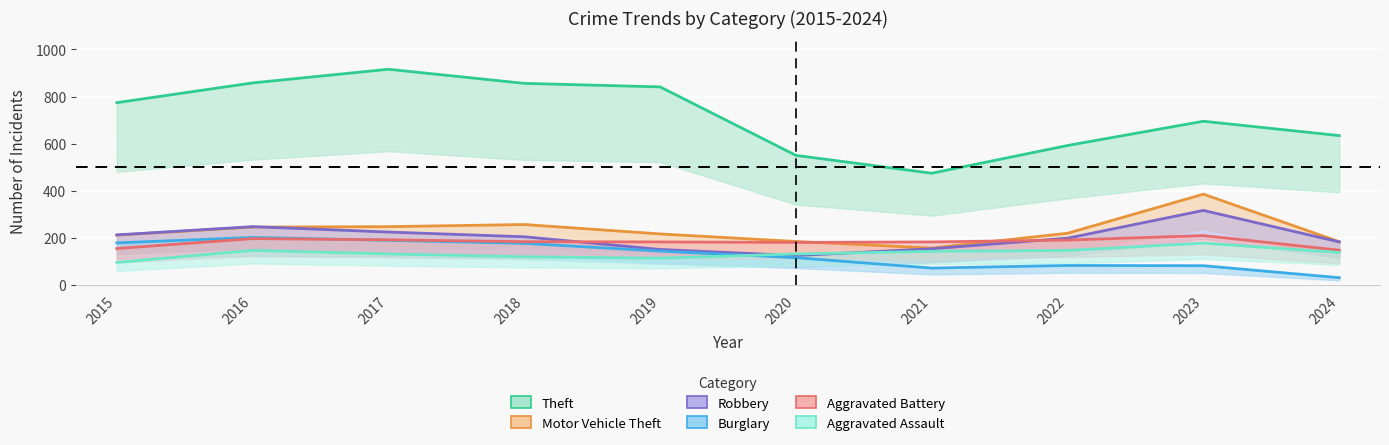

At which label does Motor Vehicle Theft reach its minimum?

2021